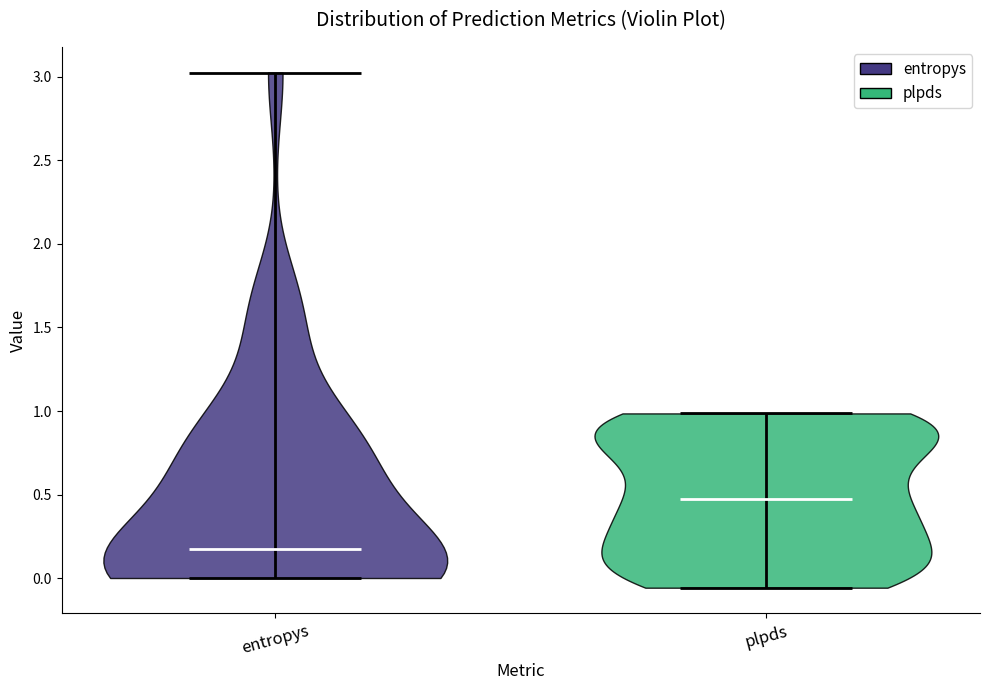

Which violin has the lowest median line?

entropys